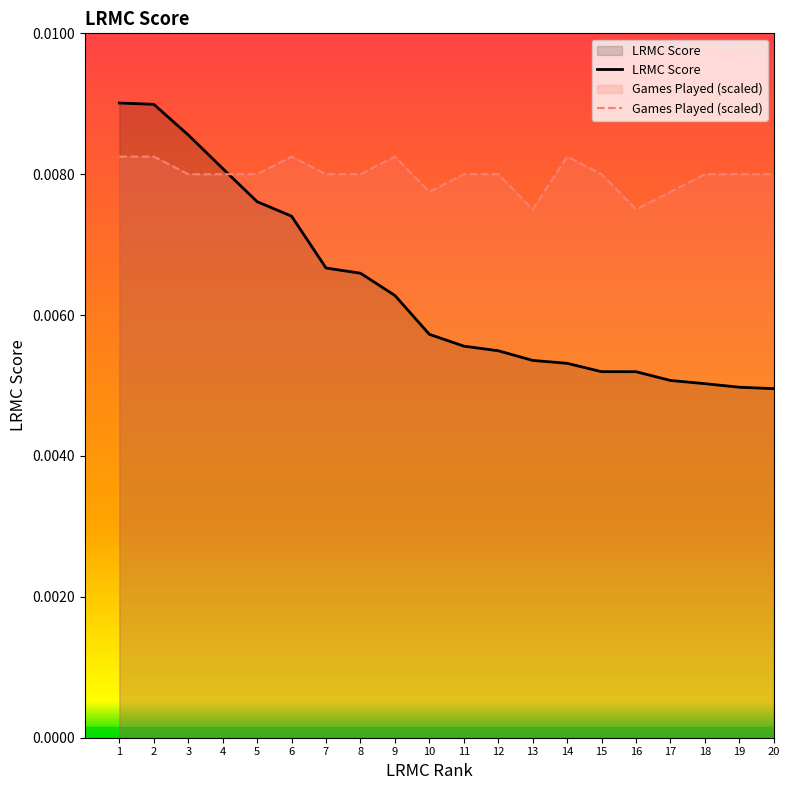

How many ngames_norm values are between 0 and 1?

20